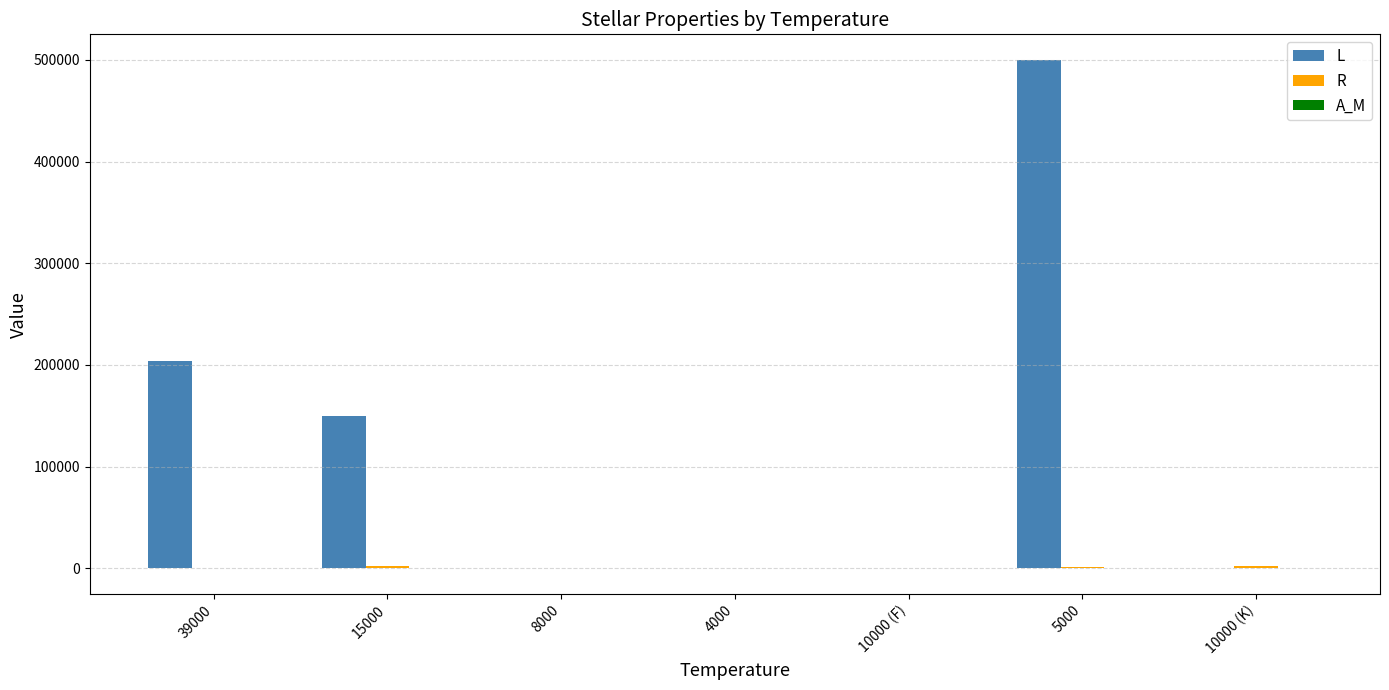

What is the maximum value shown in the chart?

500000.0